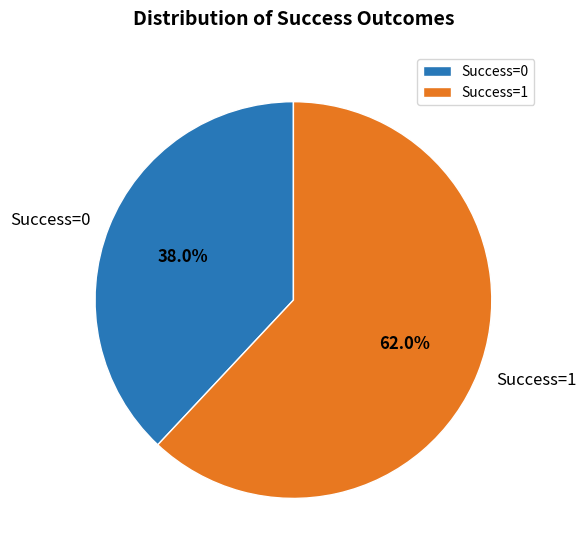

Rank the categories by value from lowest to highest.

Success=0, Success=1